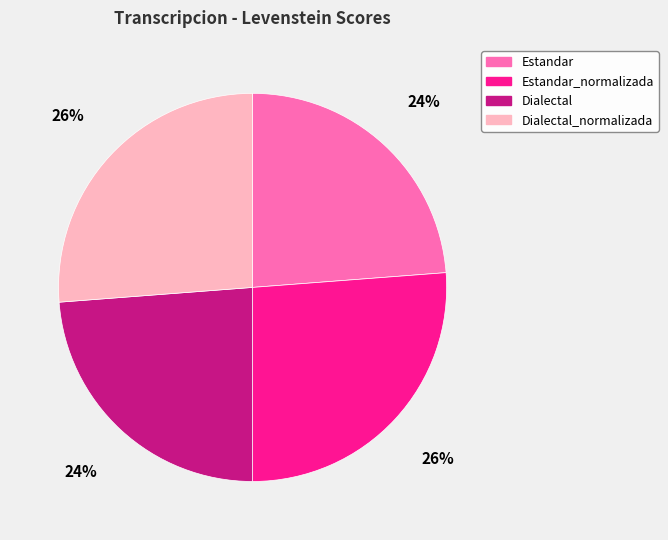

Is Estandar_normalizada the majority of the pie?

No